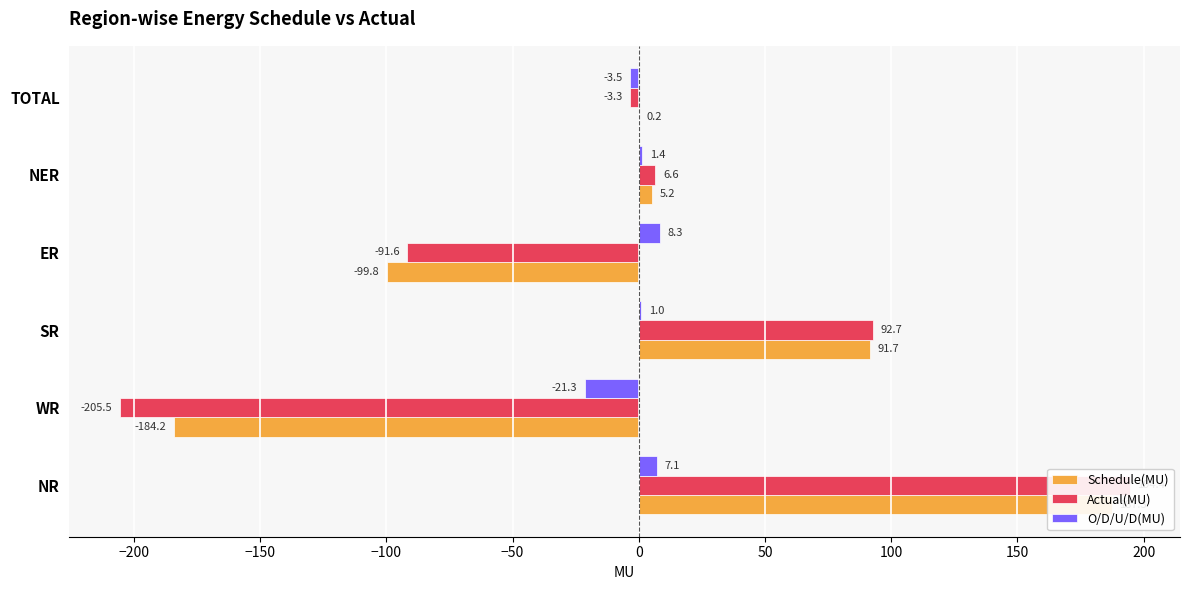

What is the difference between the maximum and minimum values in the Schedule(MU) series?

371.5